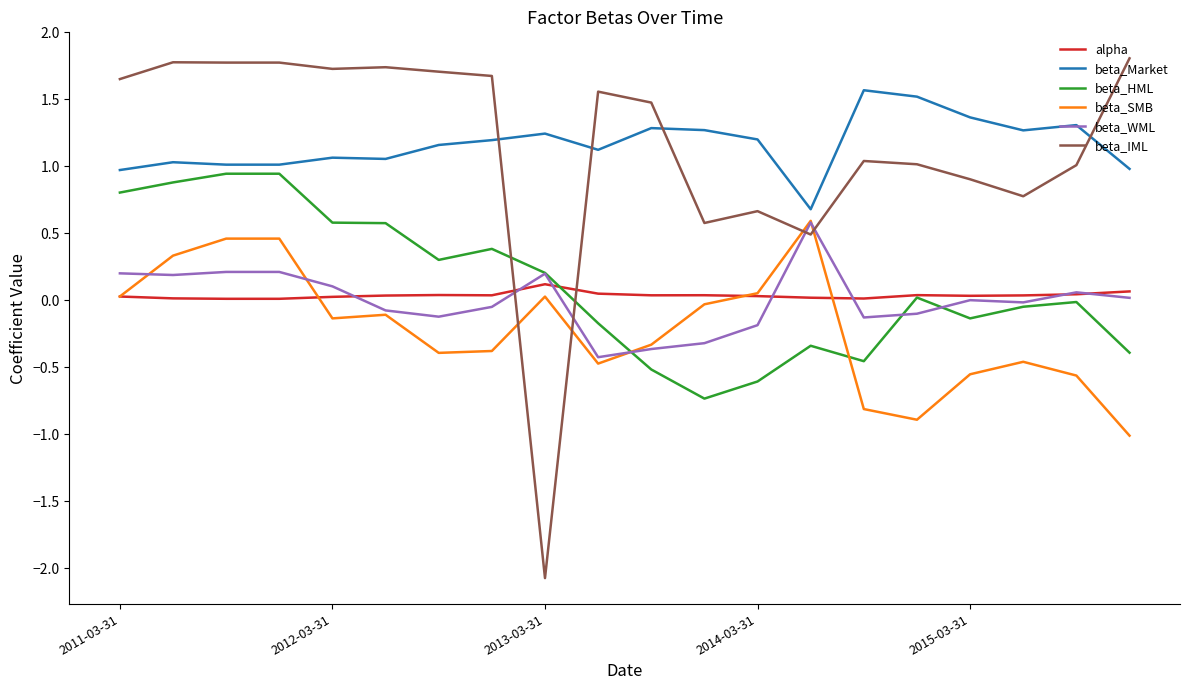

What are all the series names shown in the legend?

alpha, beta_Market, beta_HML, beta_SMB, beta_WML, beta_IML